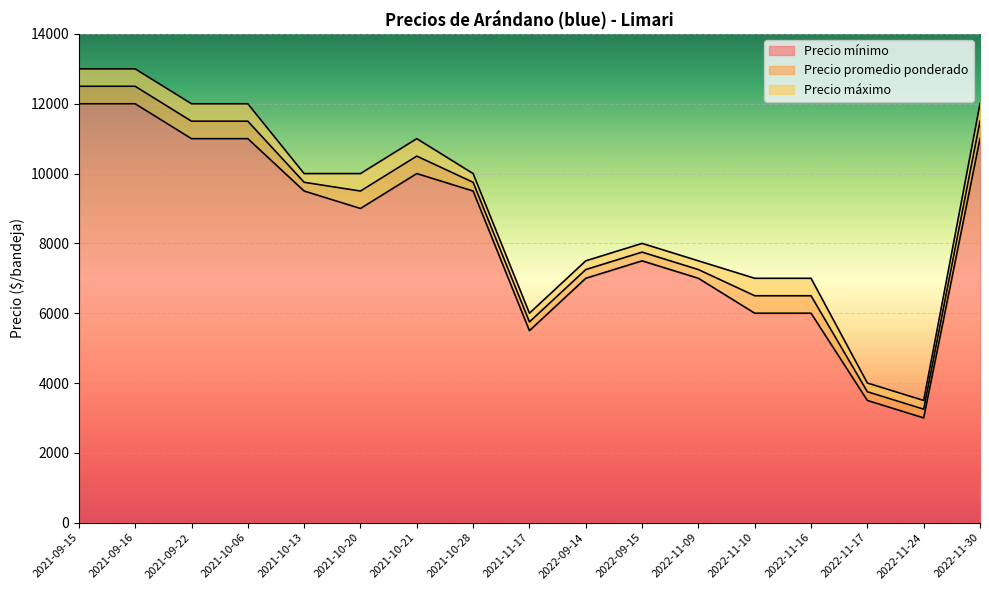

What is the average value of the Precio máximo series?

9029